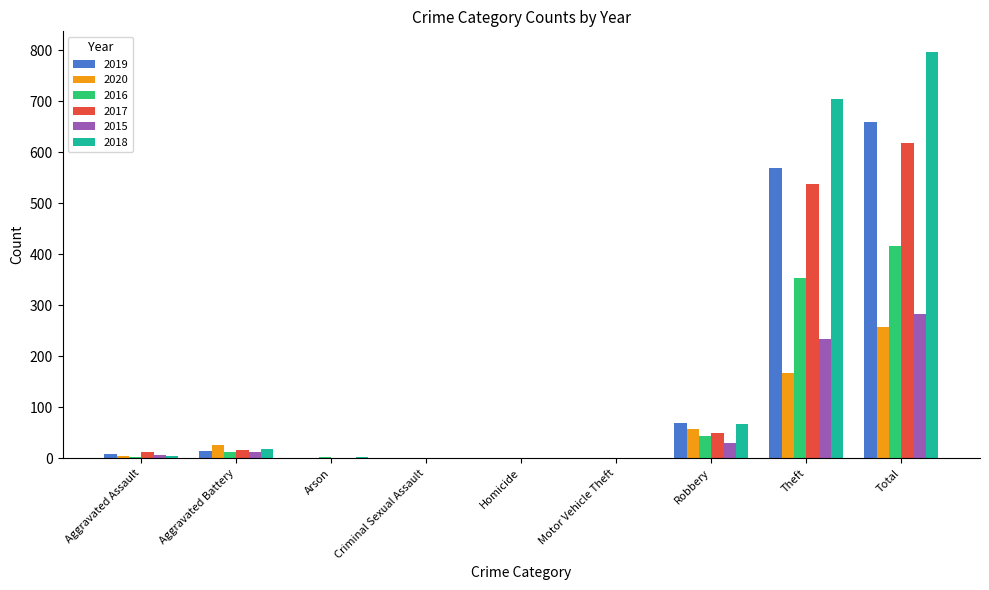

What is the highest value of the 2015 series?

282